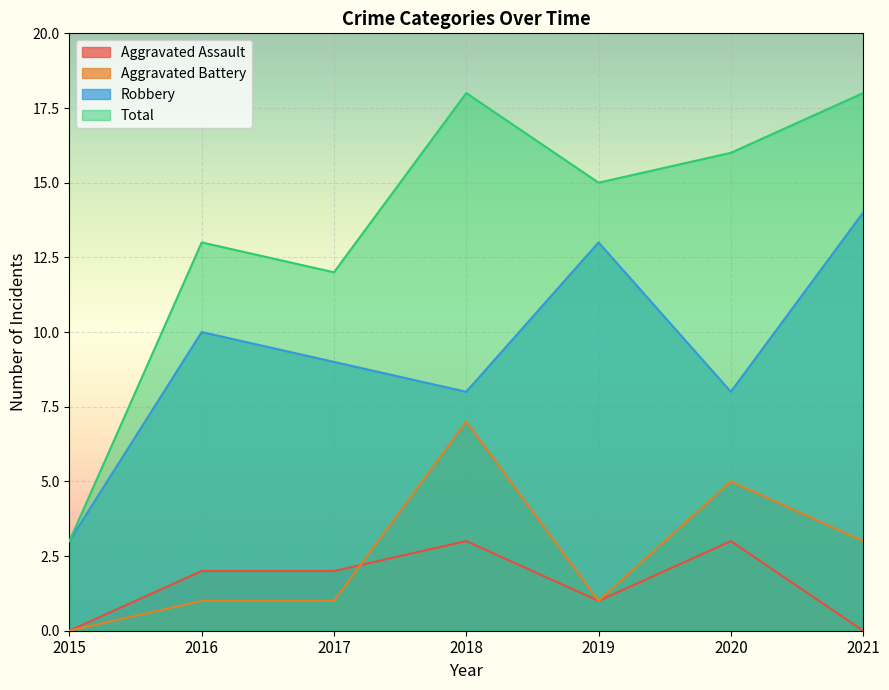

Reading left to right, what are all the values shown in this chart?

Aggravated Assault: 2015=0	2016=2	2017=2	2018=3	2019=1	2020=3	2021=0
Aggravated Battery: 2015=0	2016=1	2017=1	2018=7	2019=1	2020=5	2021=3
Robbery: 2015=3	2016=10	2017=9	2018=8	2019=13	2020=8	2021=14
Total: 2015=3	2016=13	2017=12	2018=18	2019=15	2020=16	2021=18